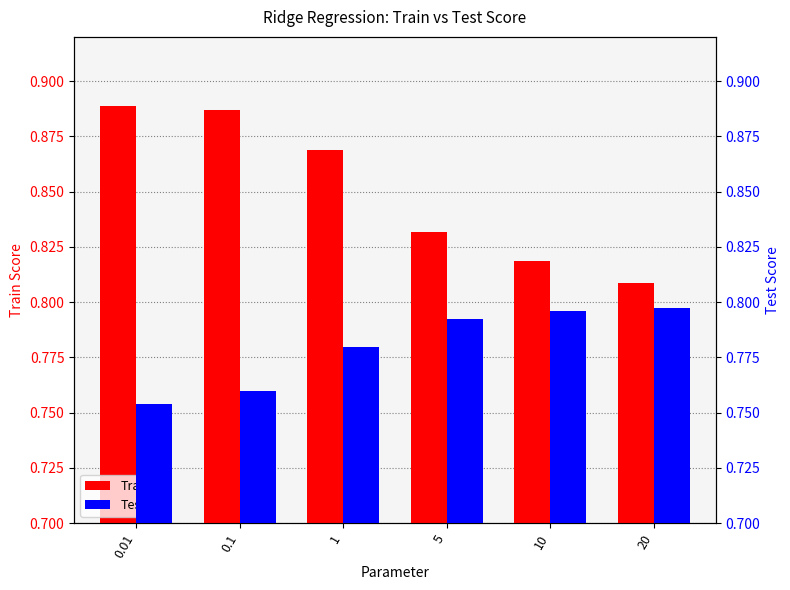

How many bars are there in total?

12